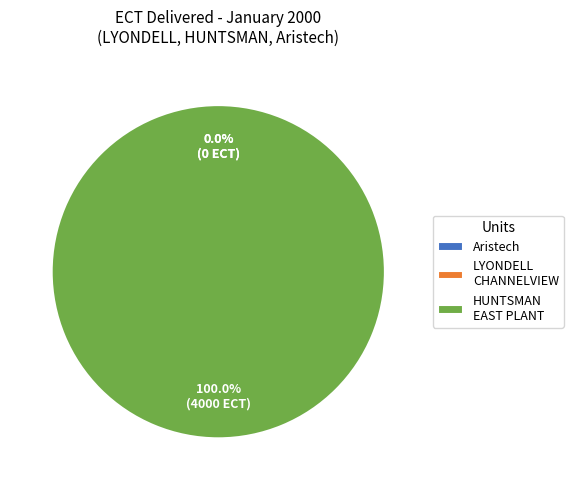

Which slice is the smallest?

Aristech